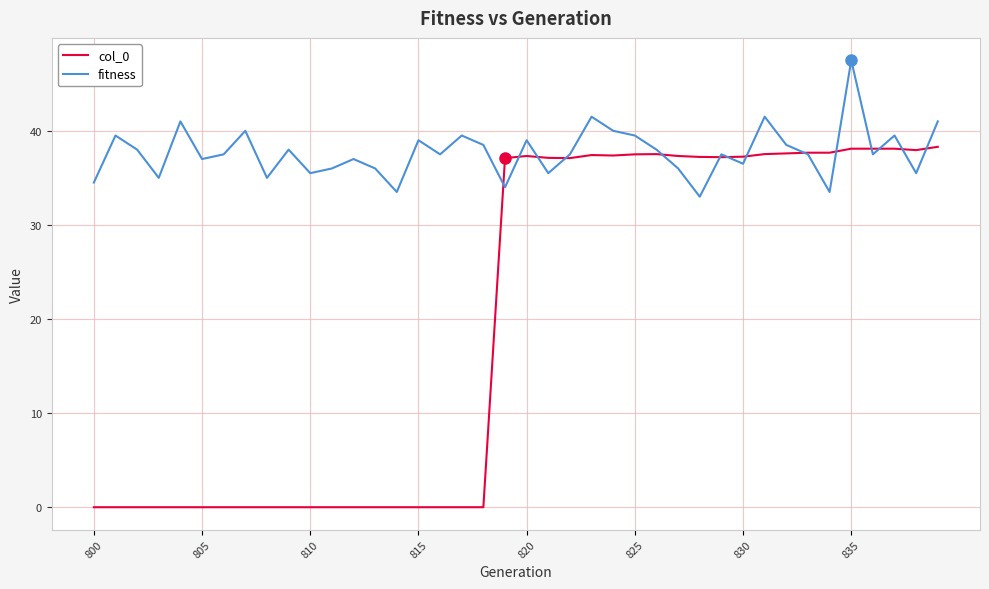

What is the highest value of the fitness series?

47.5